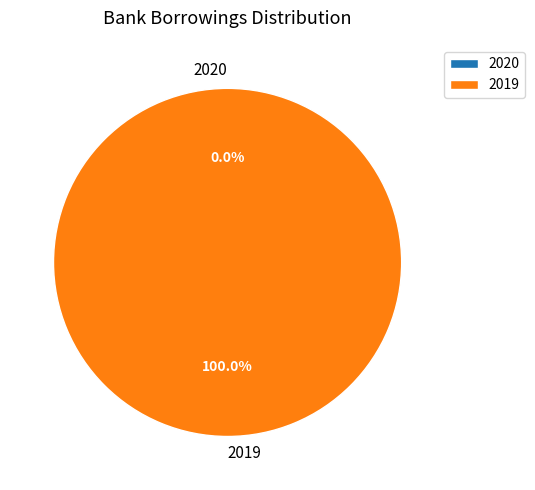

What is the majority slice?

2019